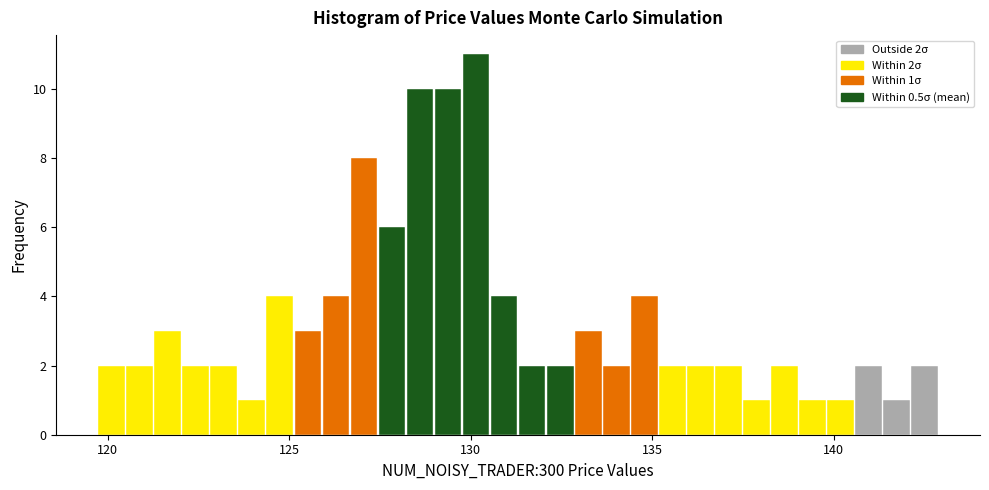

Read against the x-axis, roughly where is the centre of the tallest bar?

130.0